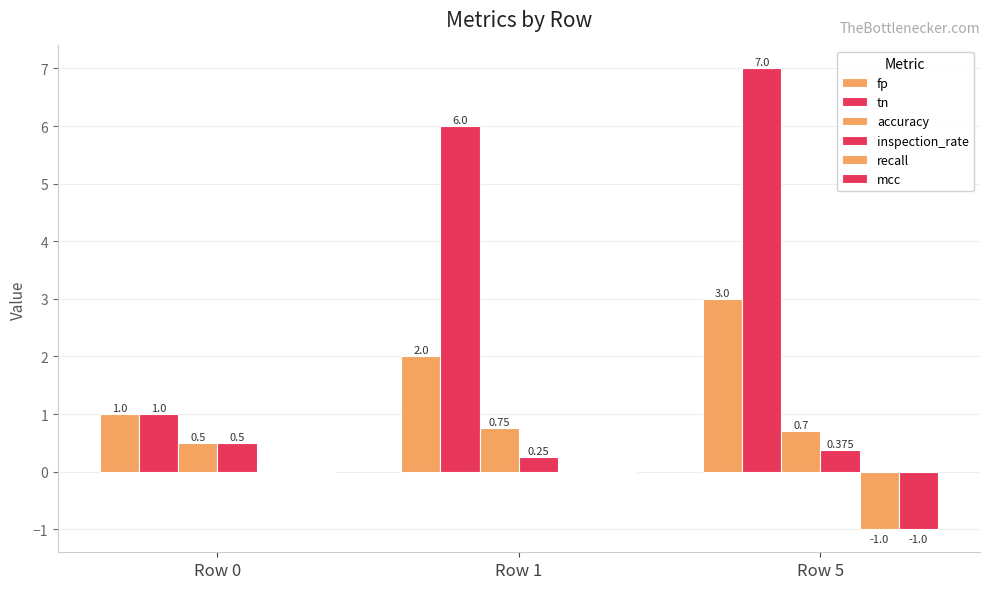

What is the difference between the maximum and minimum values in the mcc series?

1.0